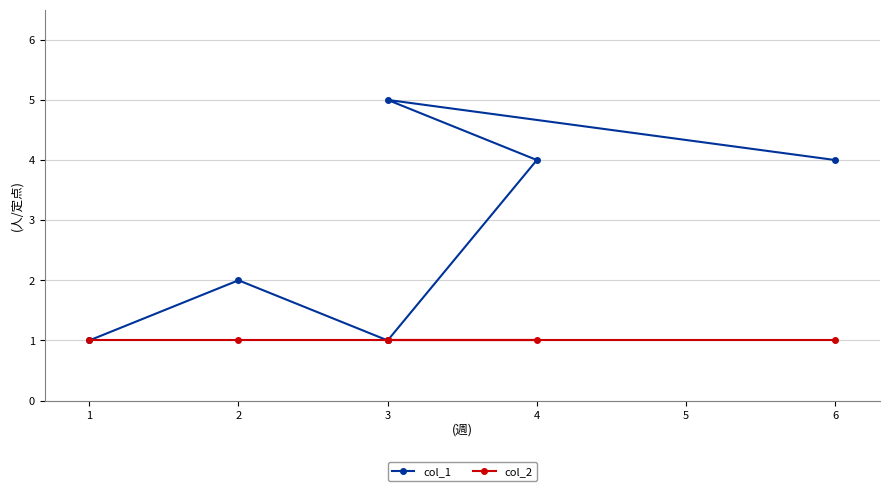

Where is the first local maximum for col_1?

2